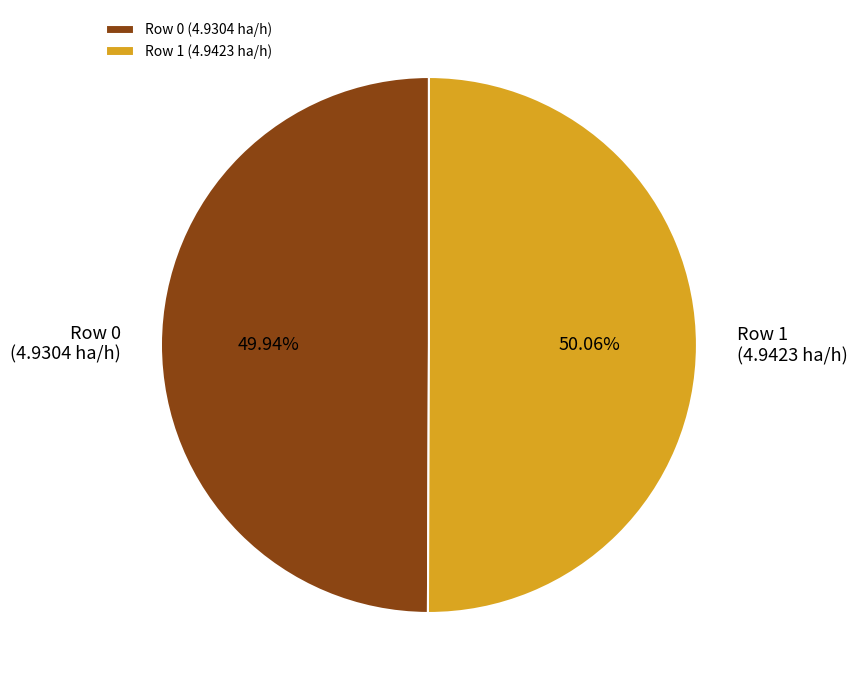

Does any single category account for the majority?

Yes